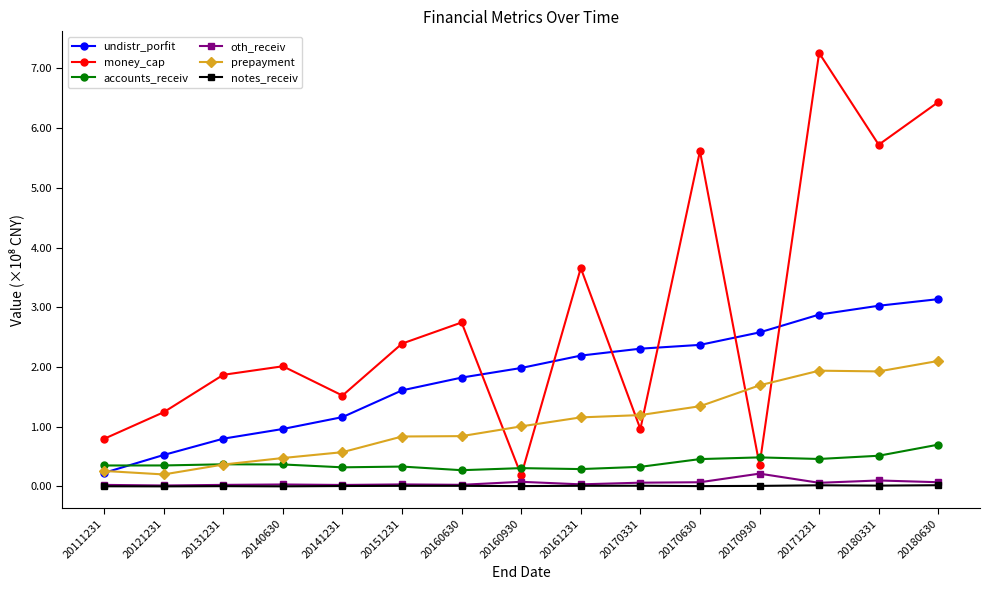

At how many categories does at least one series exceed 3?

5